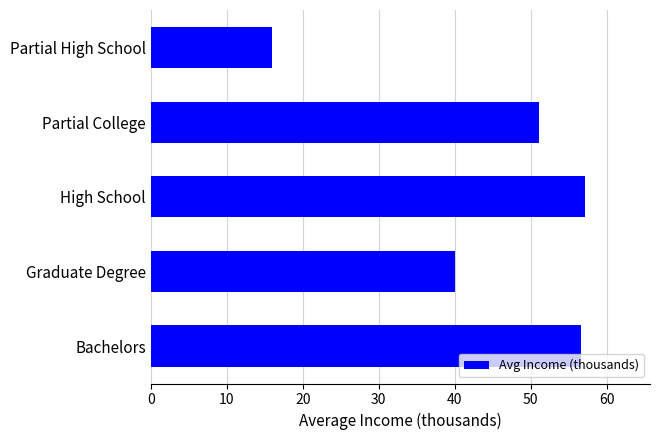

What is the average value?

44.2